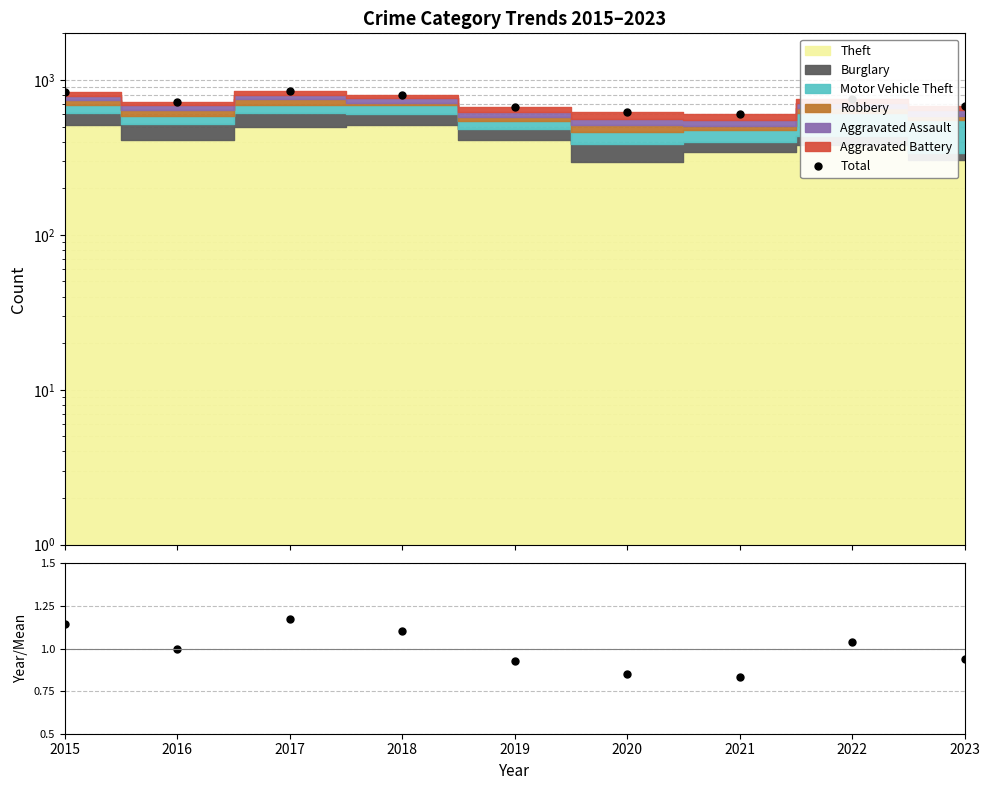

Reading right to left, list all the values displayed in this chart.

Total: 2023=680.0	2022=753.0	2021=604.0	2020=618.0	2019=674.0	2018=799.0	2017=851.0	2016=725.0	2015=831.0
Total/Mean: 2023=0.9	2022=1.0	2021=0.8	2020=0.9	2019=0.9	2018=1.1	2017=1.2	2016=1.0	2015=1.1